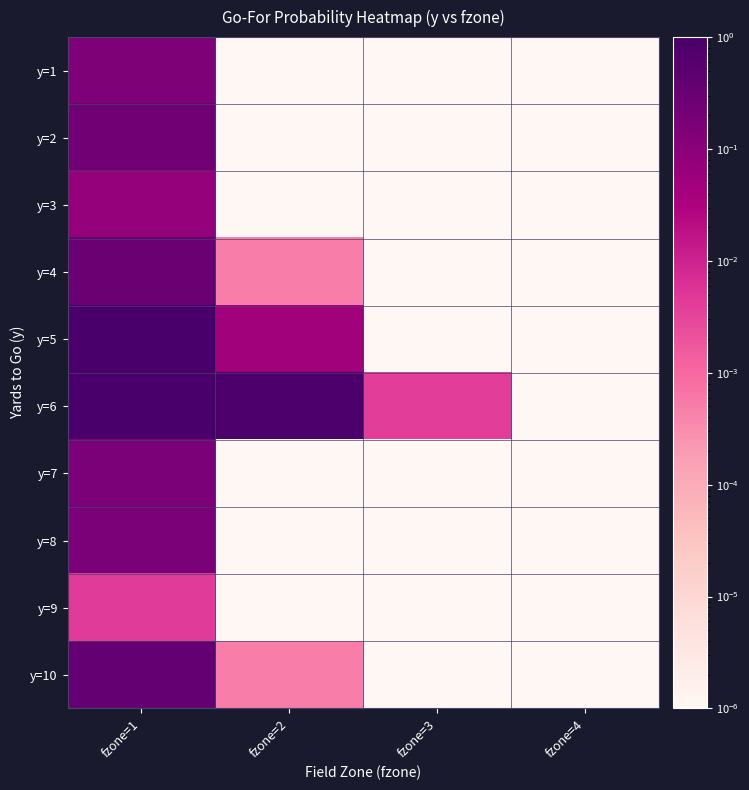

What is the spread (max minus min) of values at fzone=2?

0.8